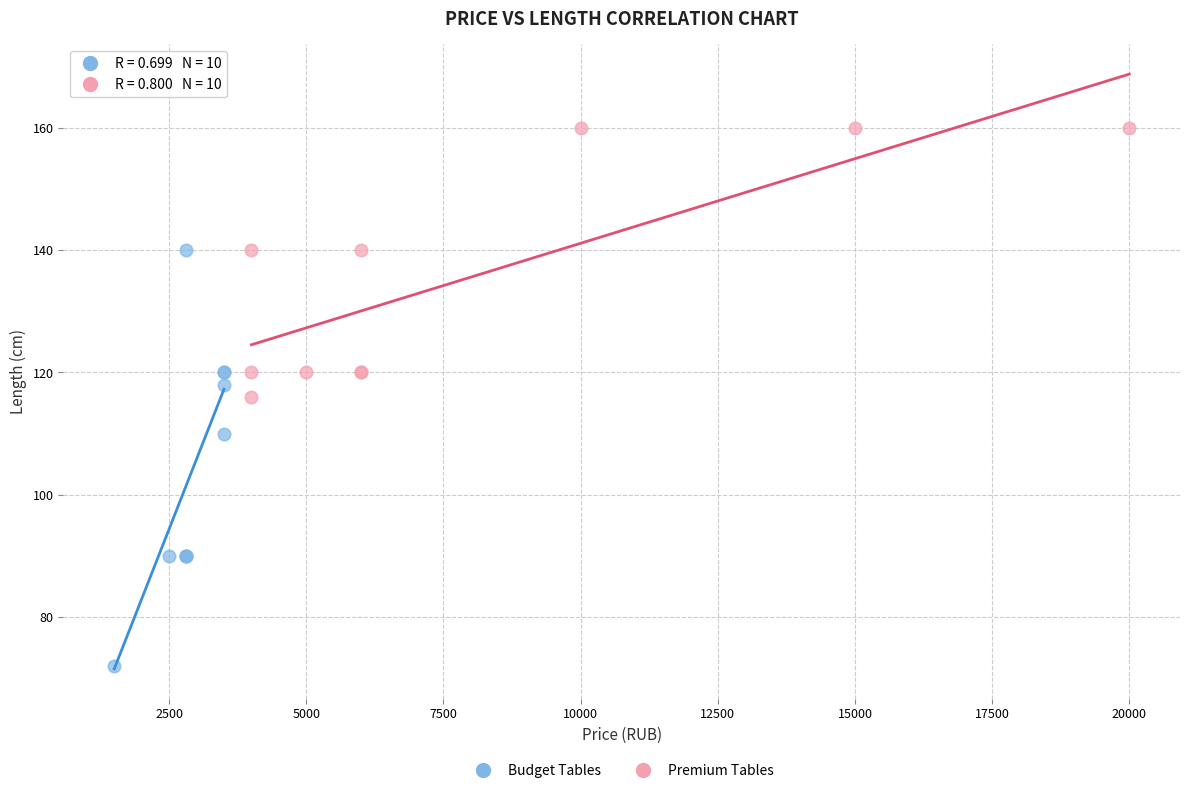

Which series has the largest Y range (max minus min)?

Budget Tables